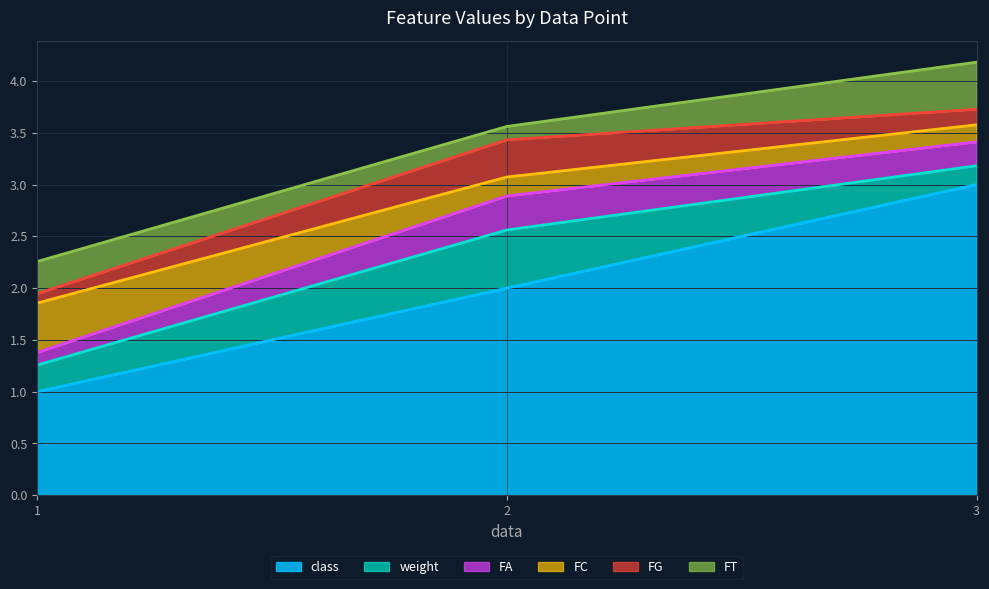

Reading right to left, what are all the values shown in this chart?

class: 3.0	2.0	1.0
weight: 0.2	0.6	0.3
FA: 0.2	0.3	0.1
FC: 0.2	0.2	0.5
FG: 0.2	0.4	0.1
FT: 0.5	0.1	0.3